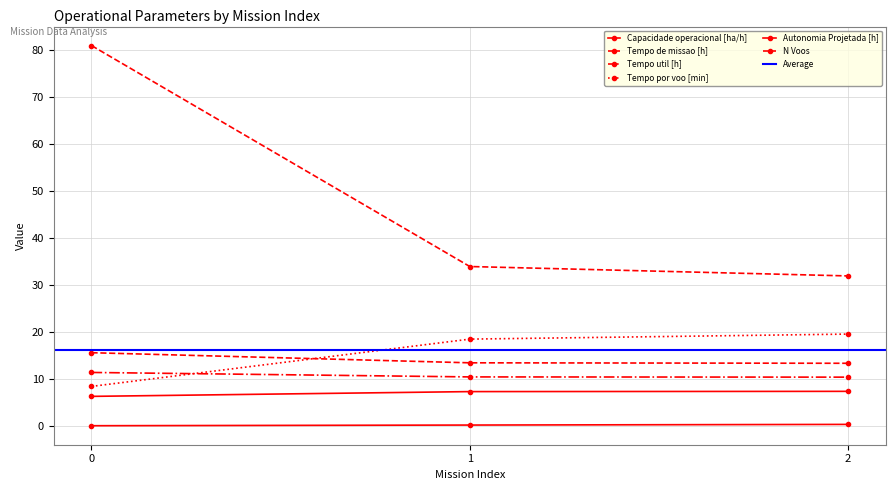

Count the Autonomia Projetada [h] values in the range 0 to 1.

3